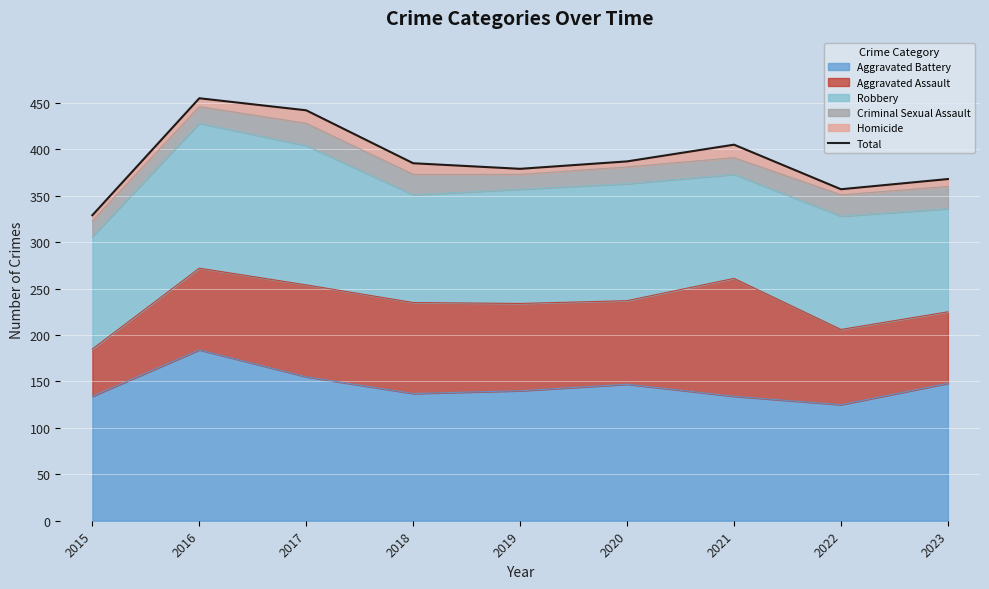

The chart shows a value of 405 at 2021. True or false?

True